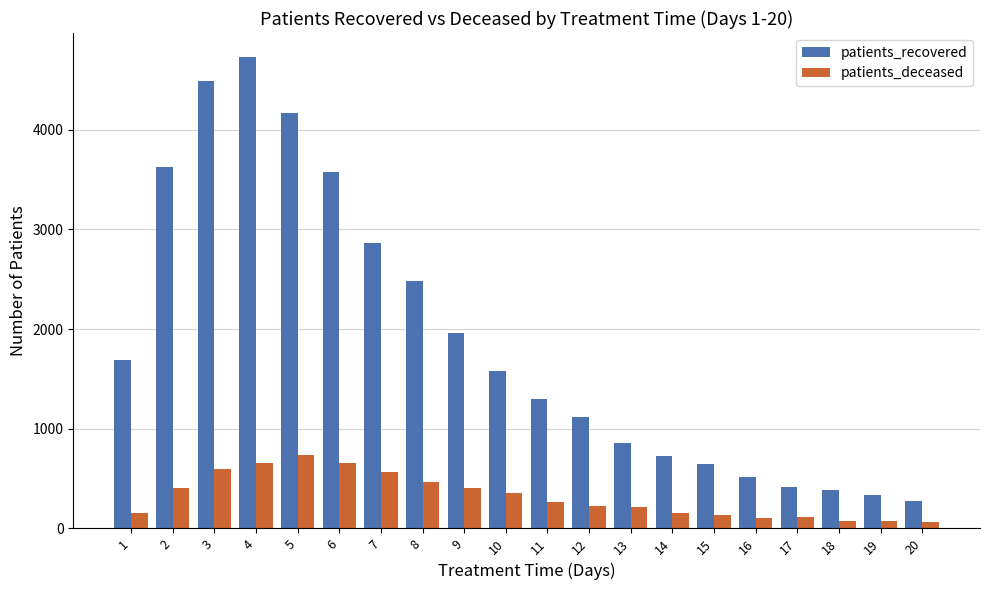

What is the difference between the patients_deceased values at 12 and 14?

75